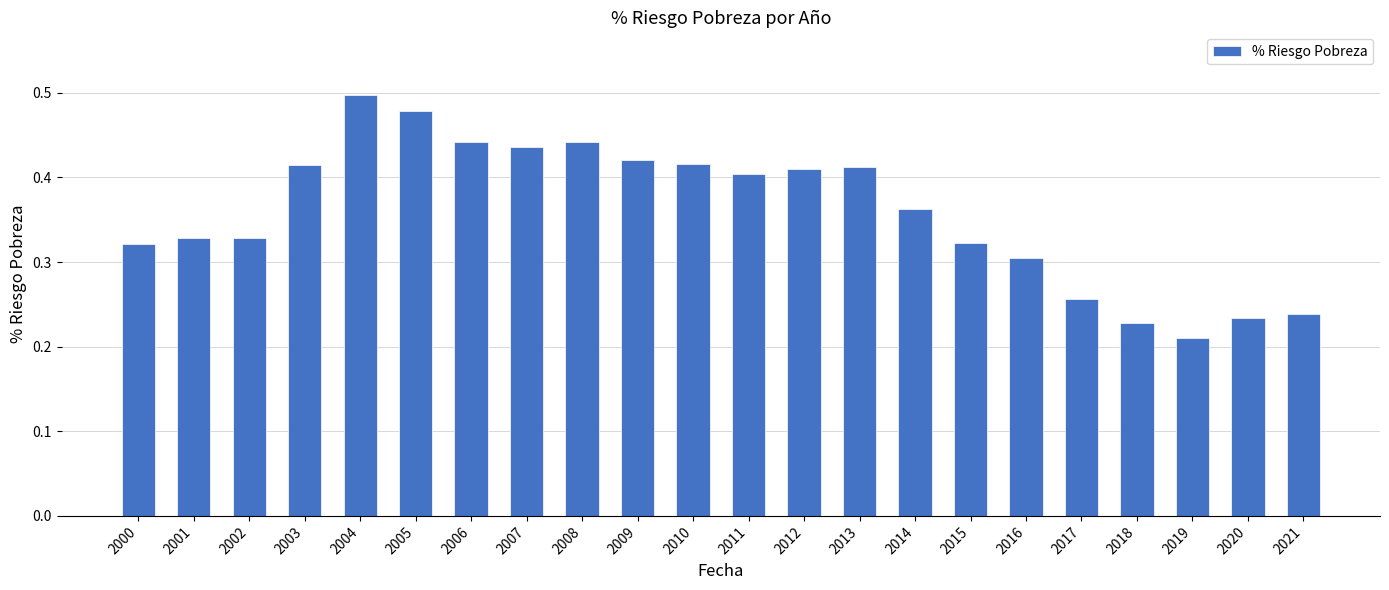

Which has a higher value, 2003 or 2015?

2003